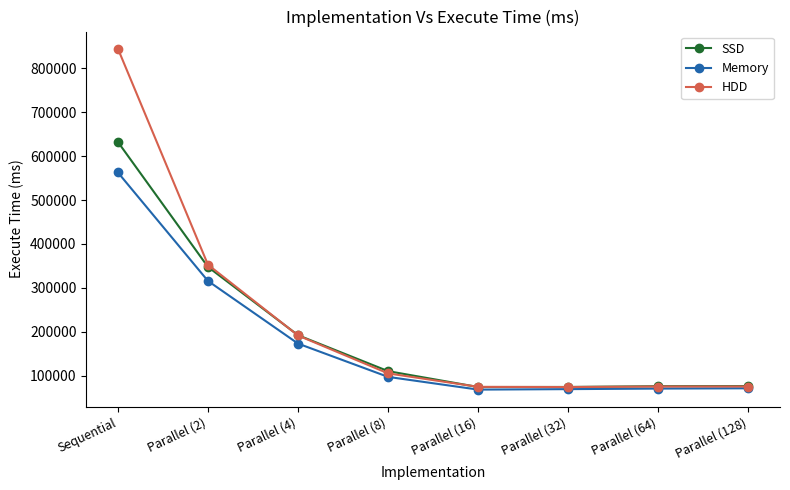

True or false: SSD has a value of 632091 at Sequential.

True